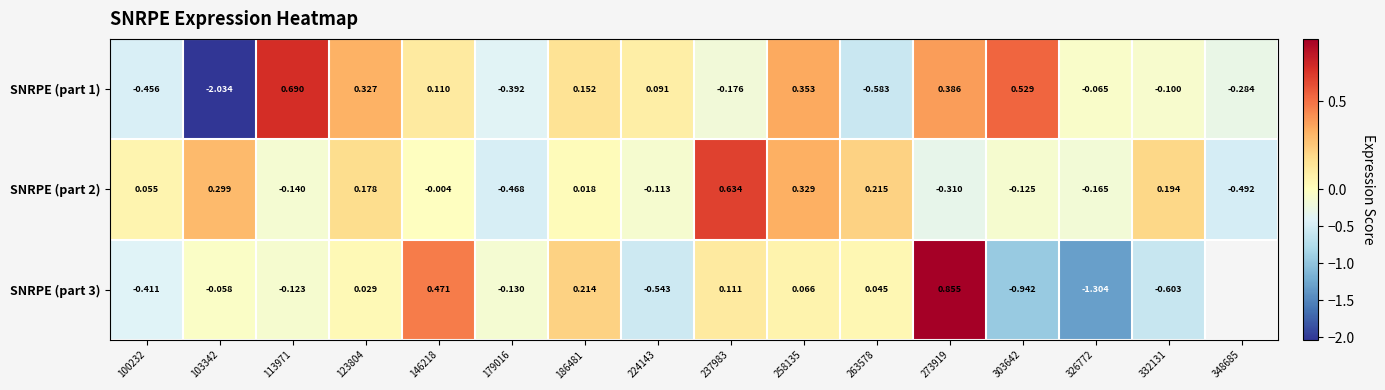

At which label does SNRPE (part 2) first exceed 0?

100232